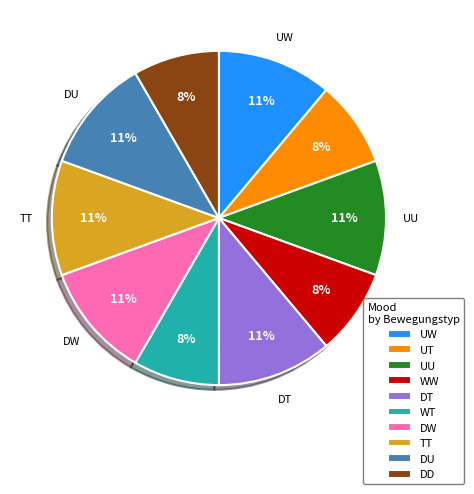

Do DU and WW together represent more than half of the pie?

No